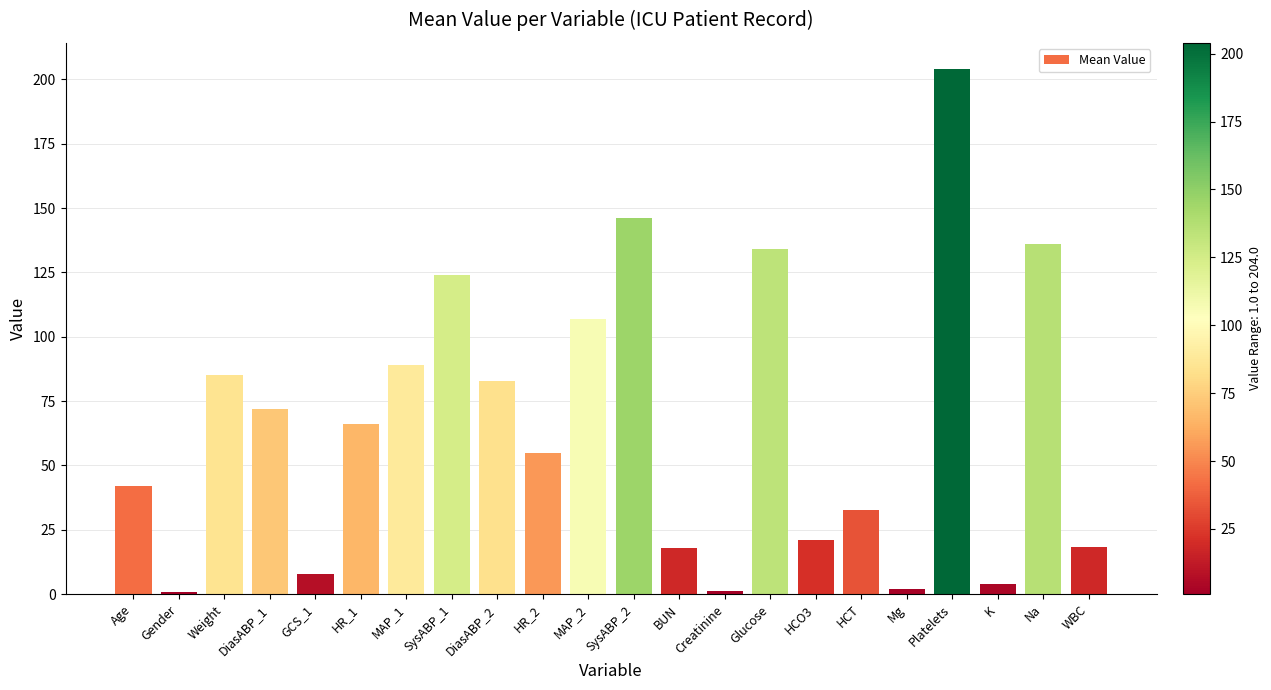

What is the difference between the maximum and minimum values?

203.0